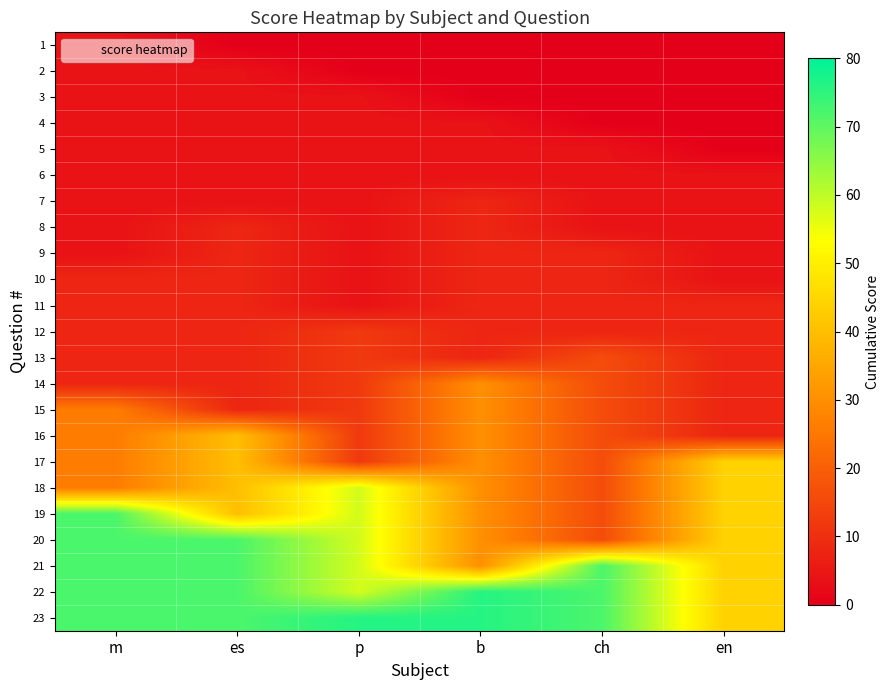

Which series has the largest range (max minus min)?

19